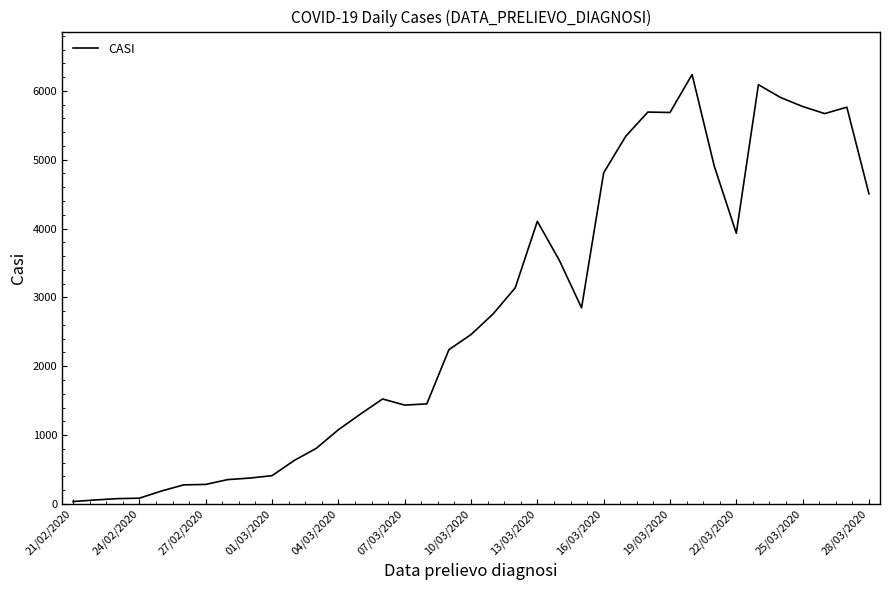

What is the smallest value displayed?

34